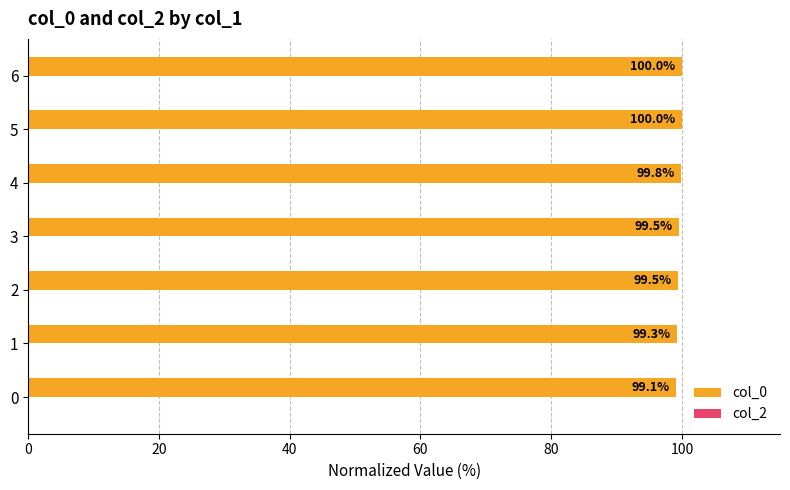

Which has a higher value, 6 or 2?

6